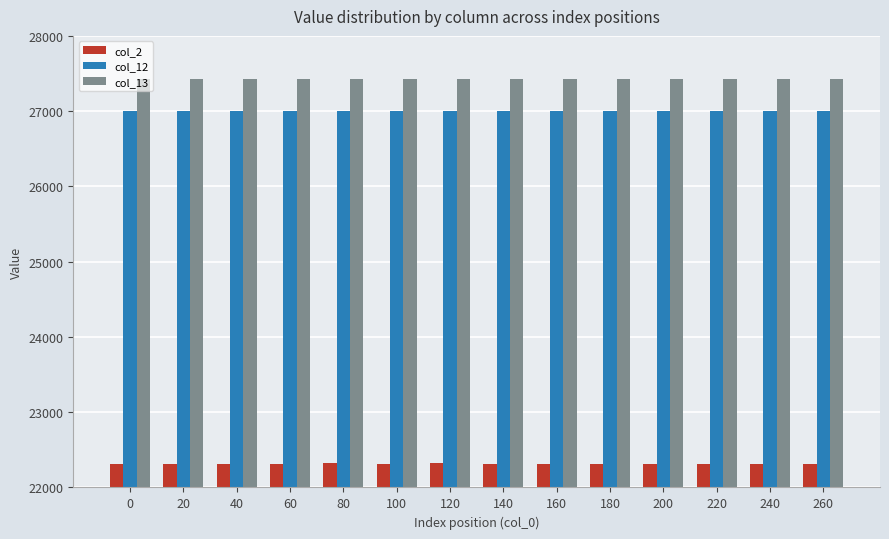

Is the value of col_2 at 20 greater than the value of col_13 at 80?

No